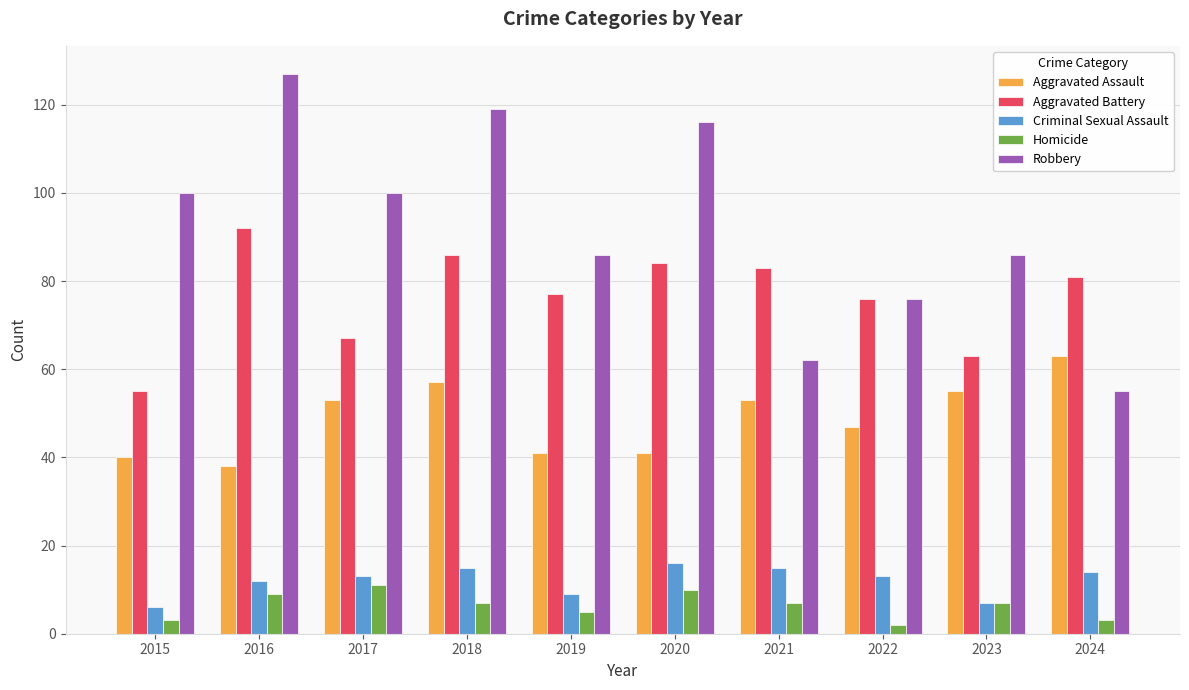

How many distinct data groups are displayed?

5